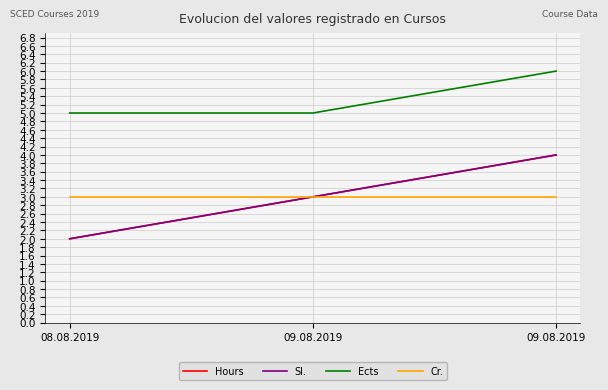

At which category is the sum across all series the highest?

09.08.2019